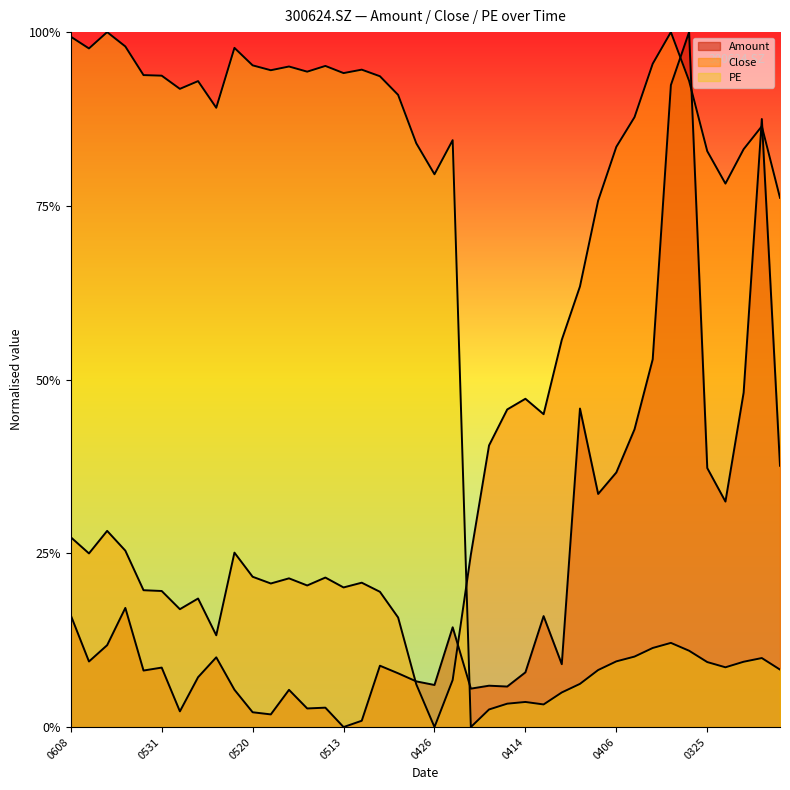

How many lines are shown in the chart?

3